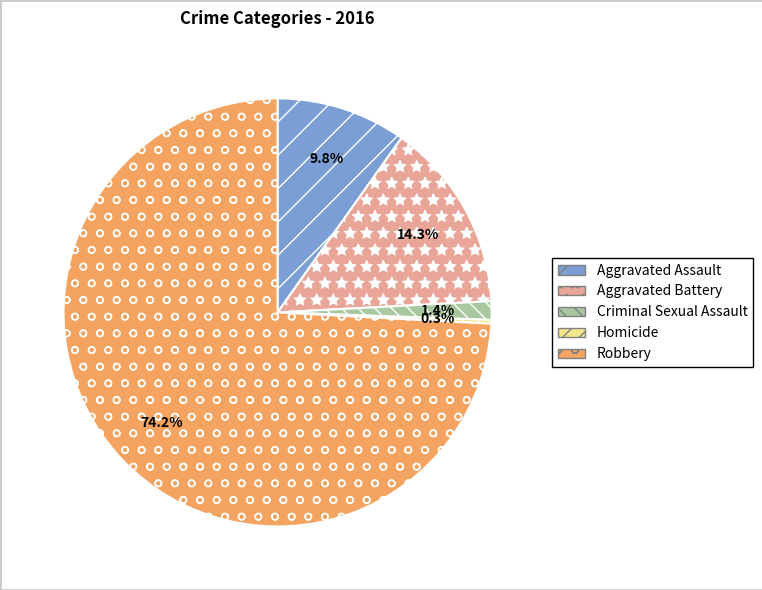

What is the total percentage of Aggravated Battery and Criminal Sexual Assault?

15.7%